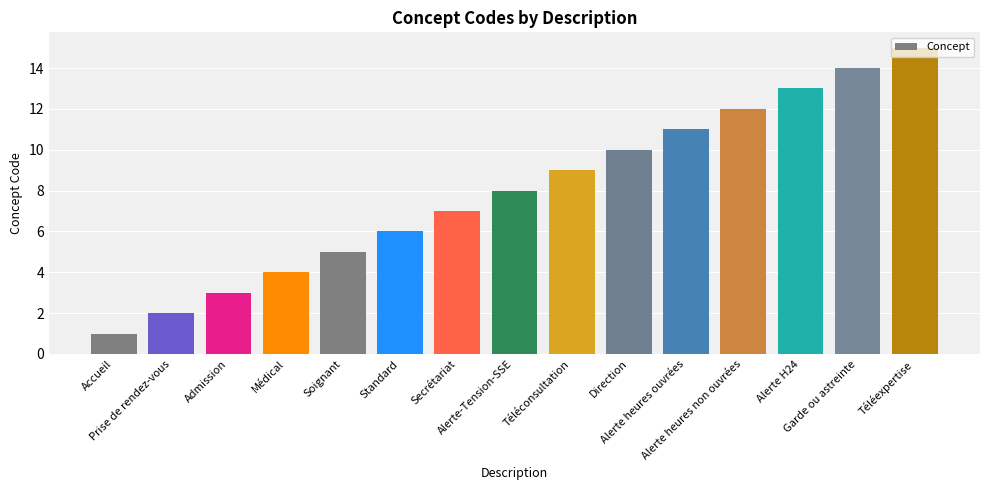

Does the chart contain any negative values?

No